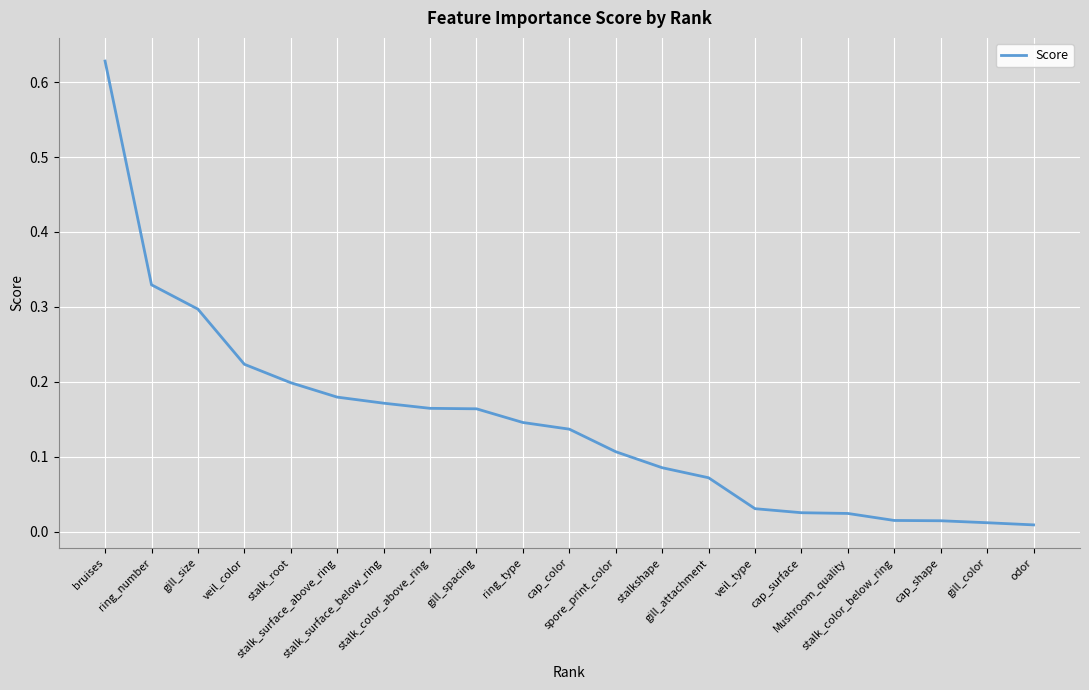

Does the chart display data point markers on the line(s)?

No